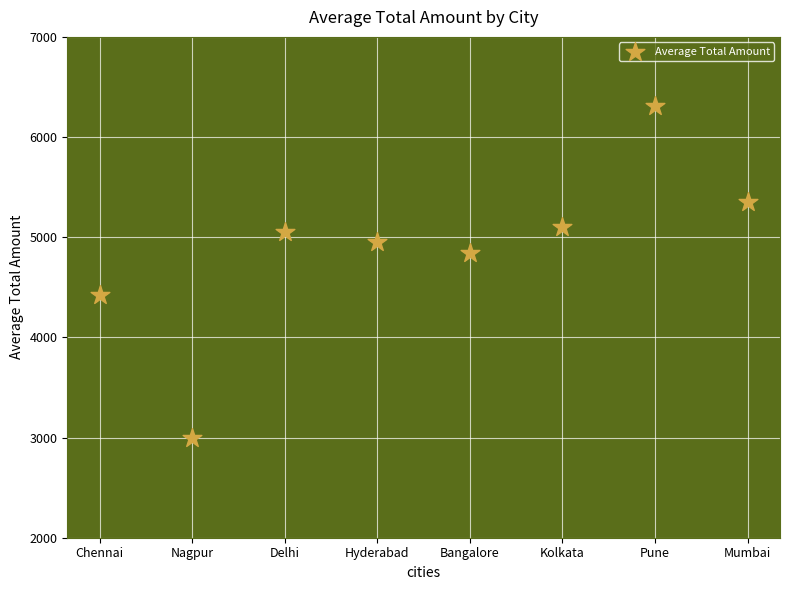

What is the average Y value?

4878.7